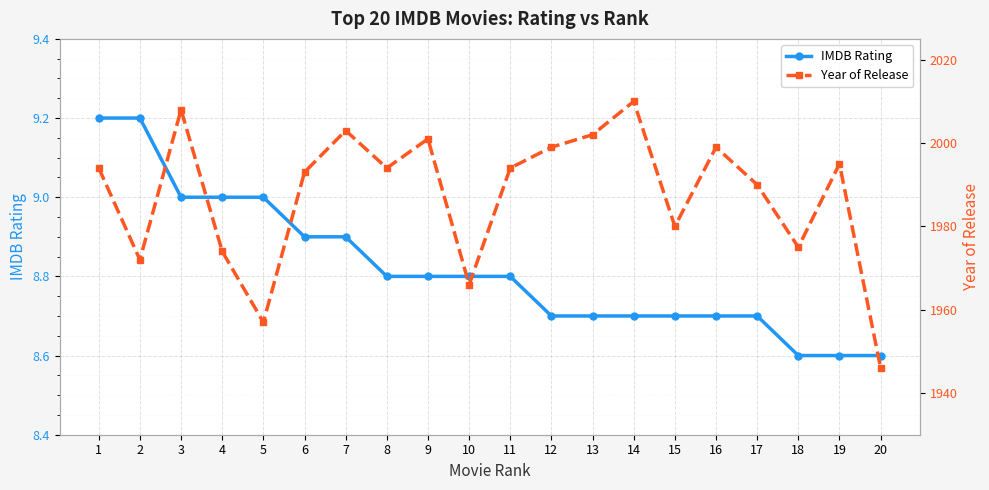

Which series has the largest total across all categories?

Year of Release